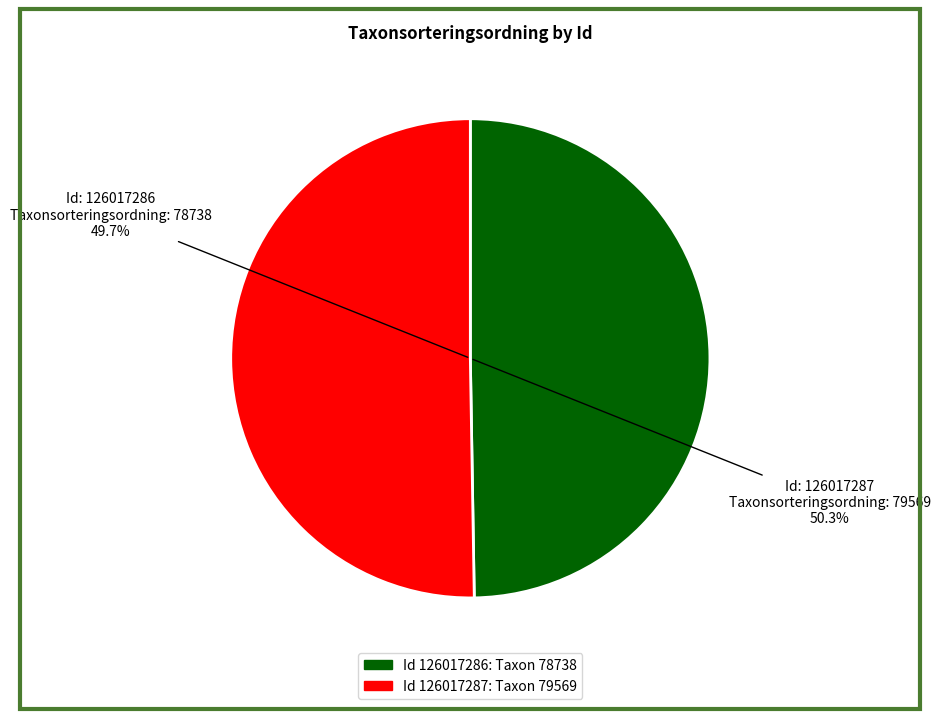

To the nearest percent, what percentage of the pie is 126017286?

50%